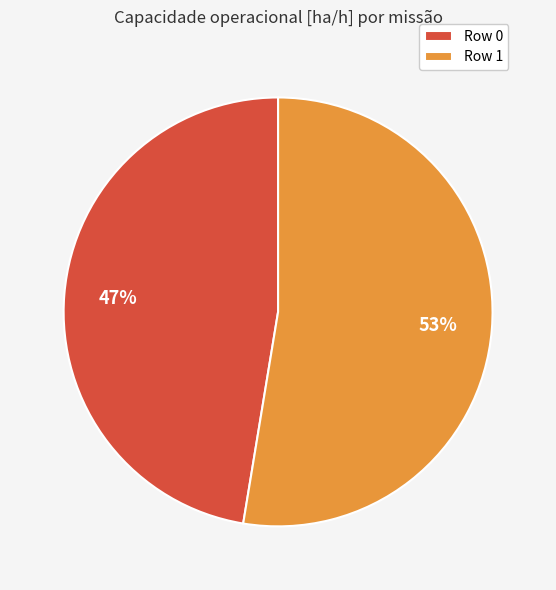

How many segments does this pie chart have?

2